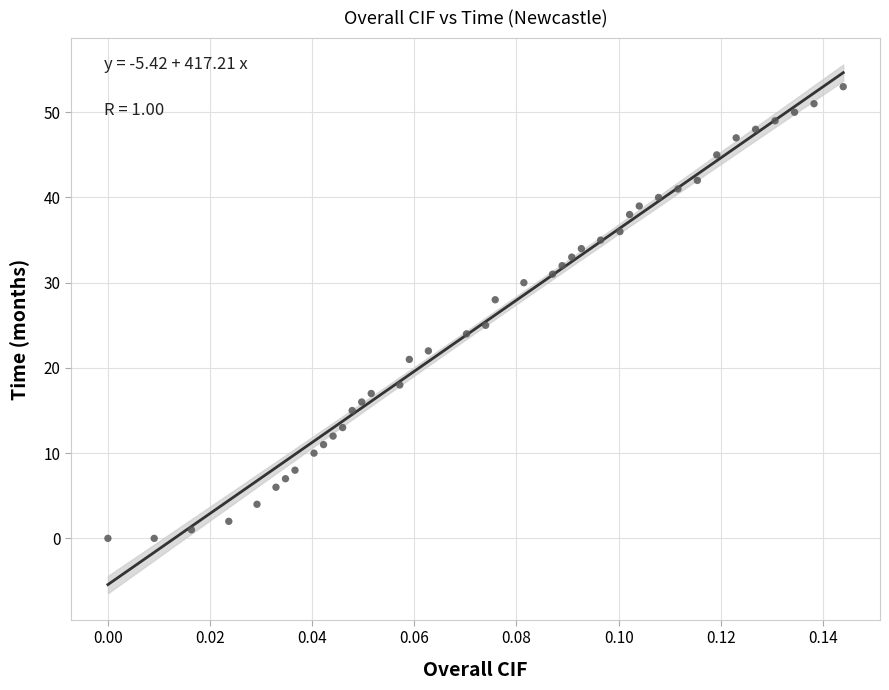

What Y value in the scatter plot is closest to 26?

25